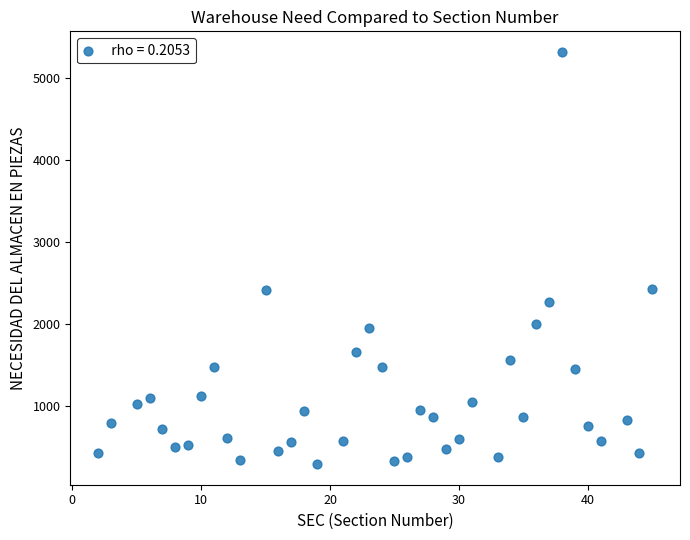

What is the range of Y values (max minus min)?

5021